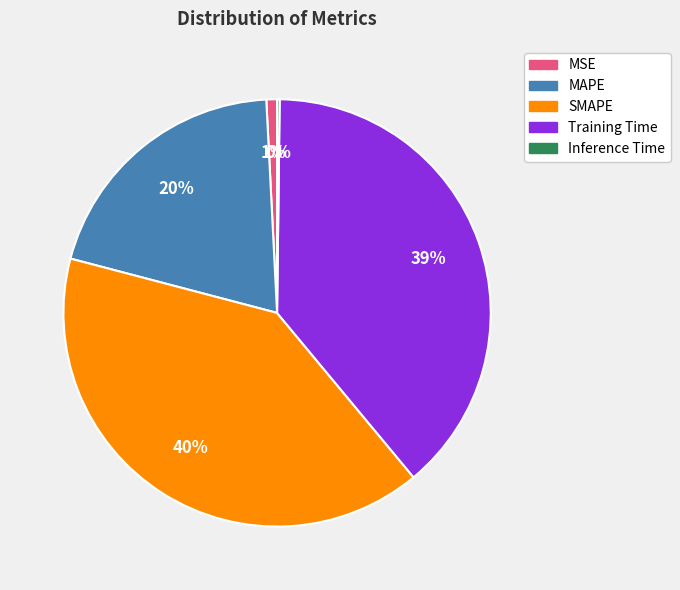

What is the largest slice in the pie chart?

SMAPE